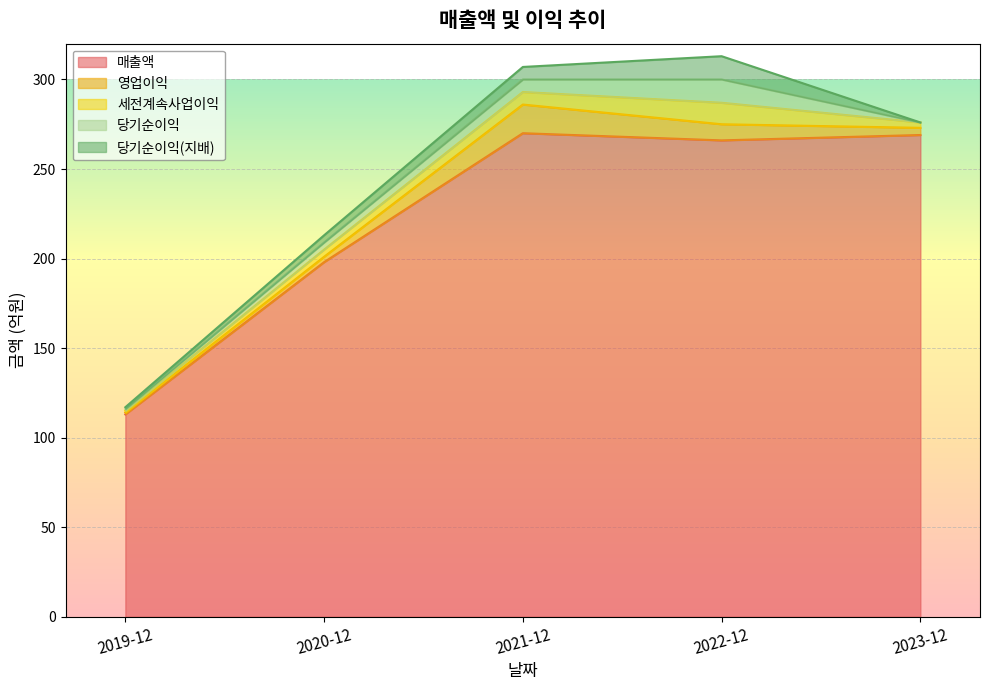

At which label is 매출액 closest to 191?

2020-12